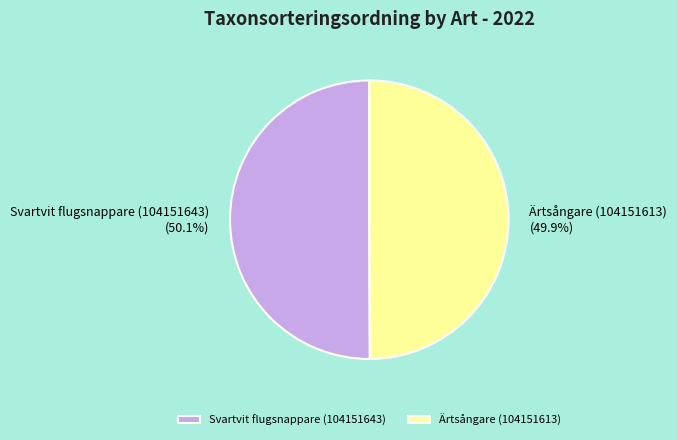

Approximately how many times larger is the value at Ärtsångare (104151613) compared to Svartvit flugsnappare (104151643)?

1.0